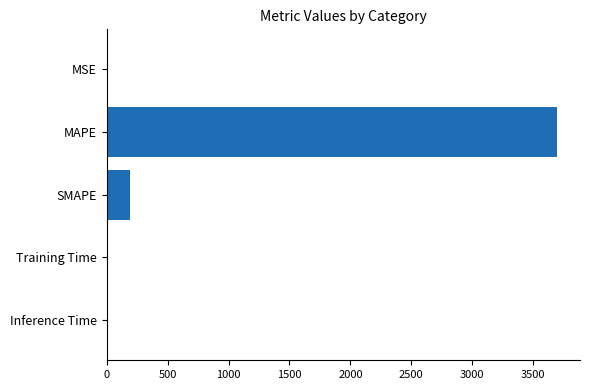

Between SMAPE and MSE, which is larger?

SMAPE